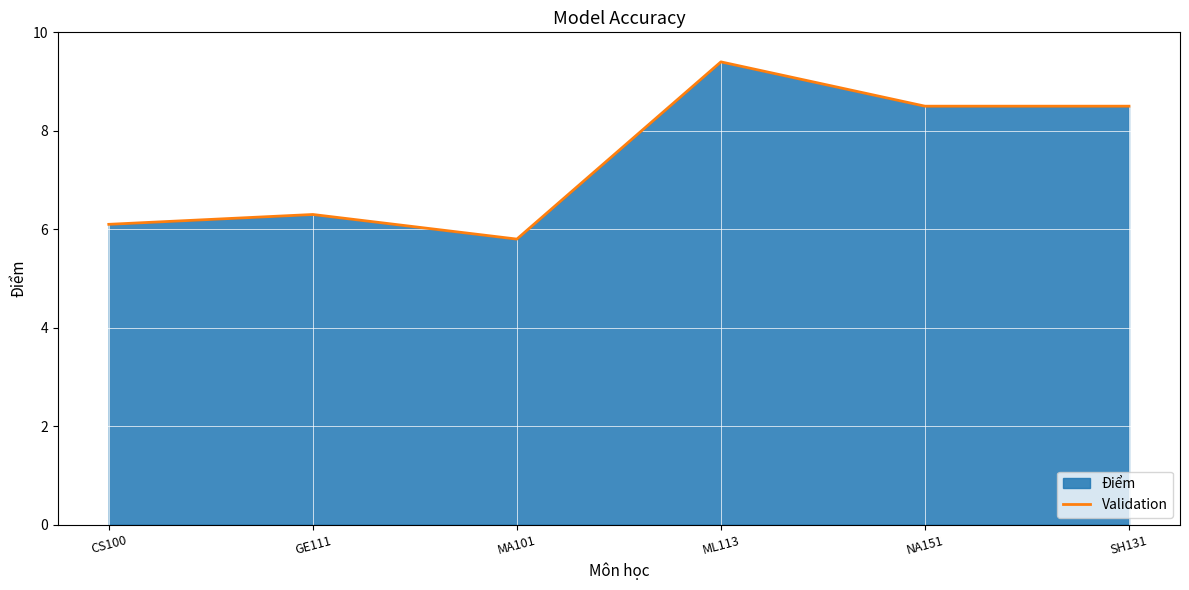

What is the average value?

7.4